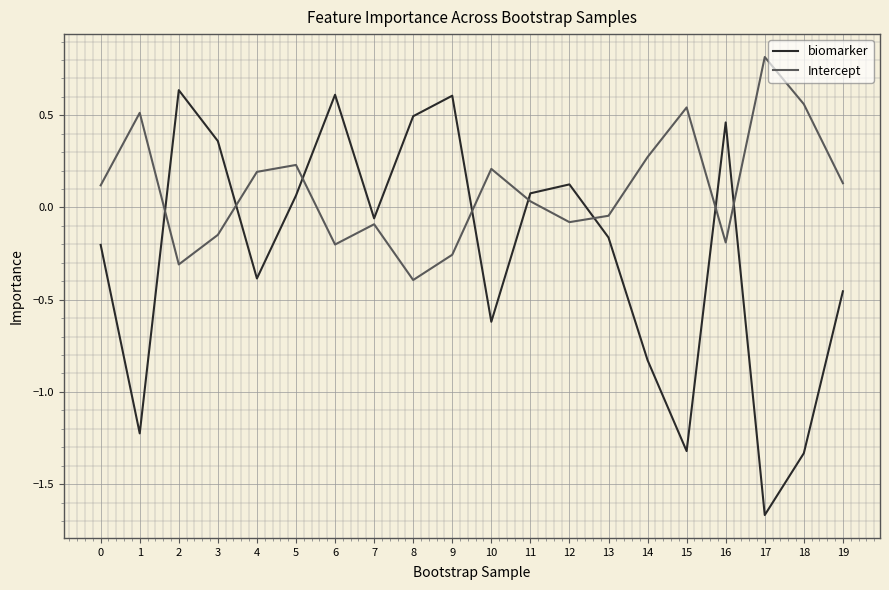

Is it true that Intercept equals 0.1 at 18?

False